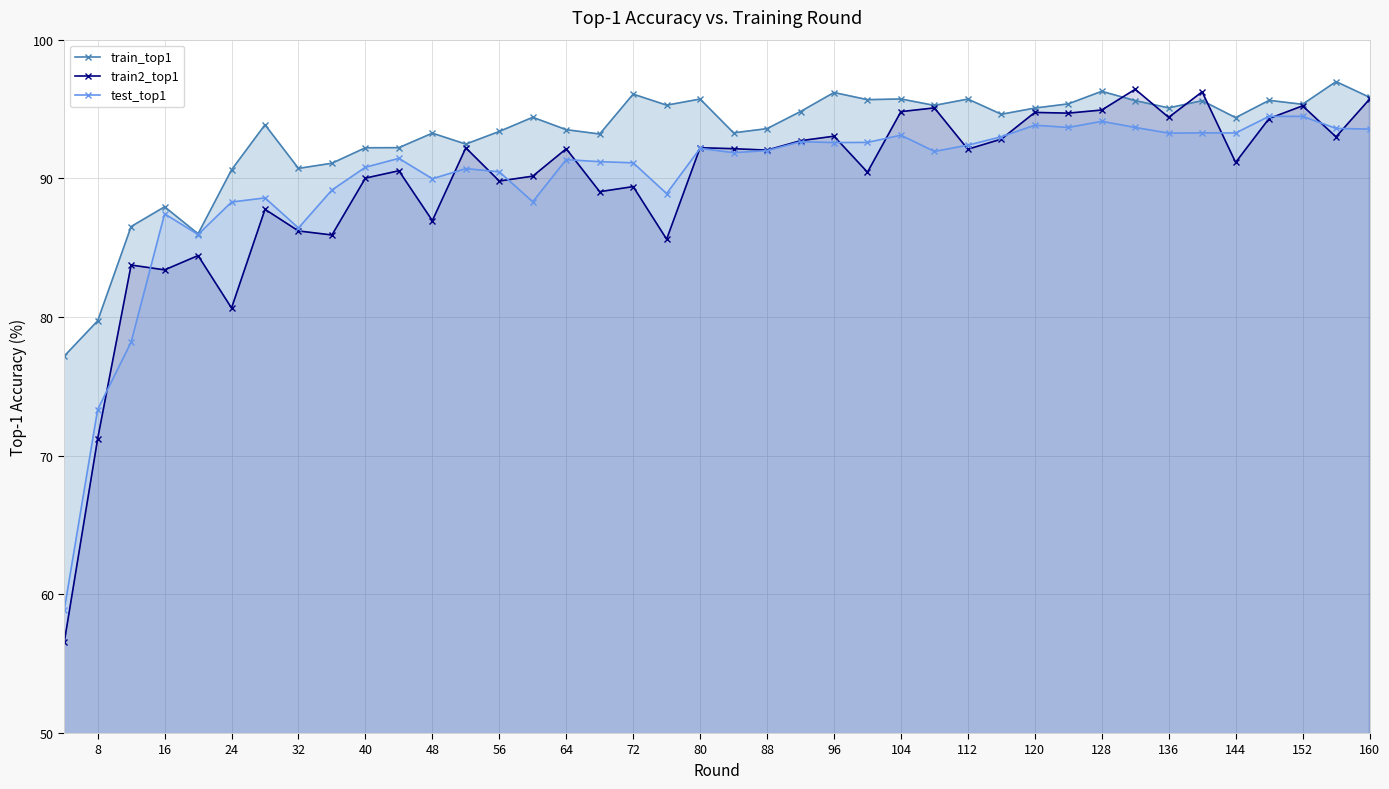

True or false: train2_top1 has more than 2 interior local peaks.

True